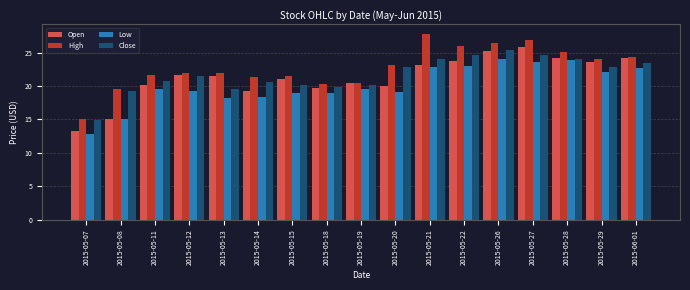

True or false: Low has a value of 40.4 at 2015-05-22.

False